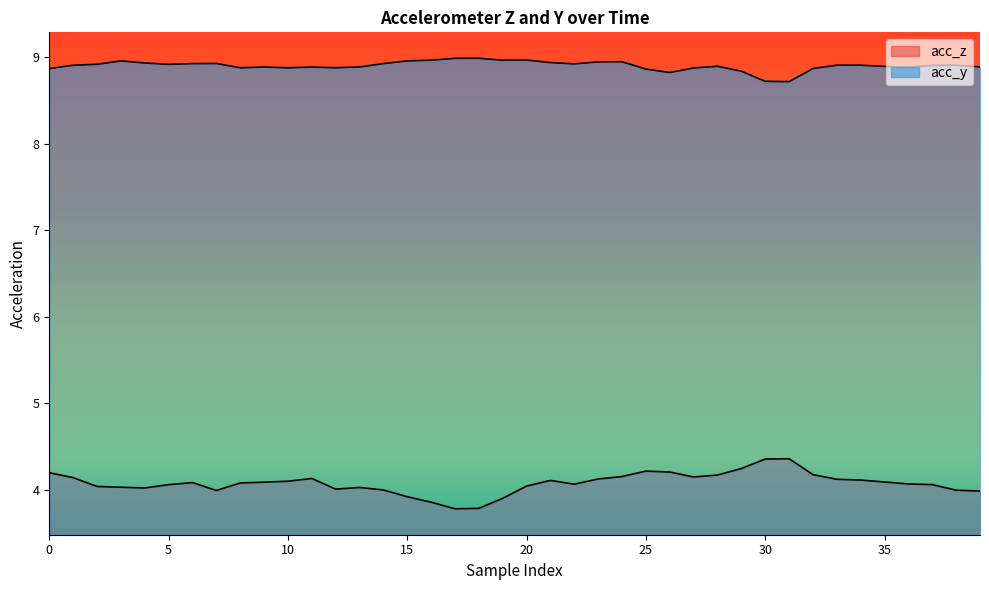

The value of acc_z at 13 is 6.5. True or false?

False